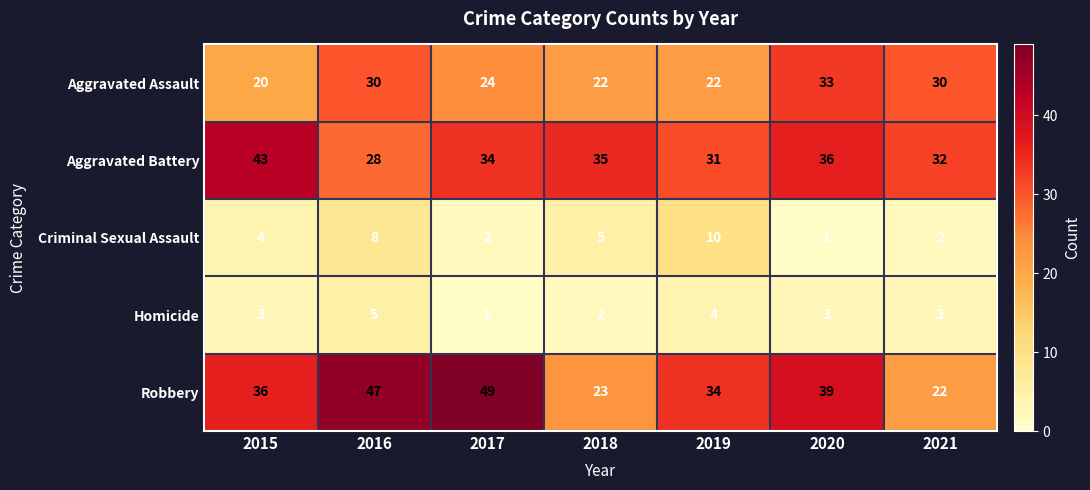

At which category is the sum across all series the highest?

2016